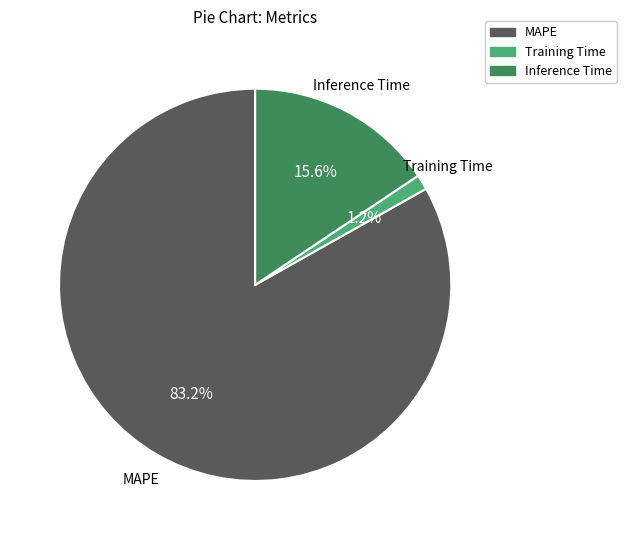

Do Training Time and MAPE together represent more than half of the pie?

Yes